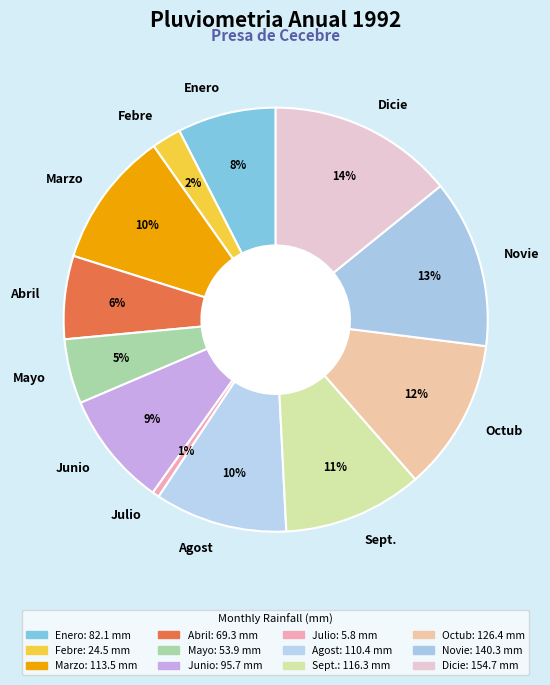

Is there a majority slice in this chart?

No